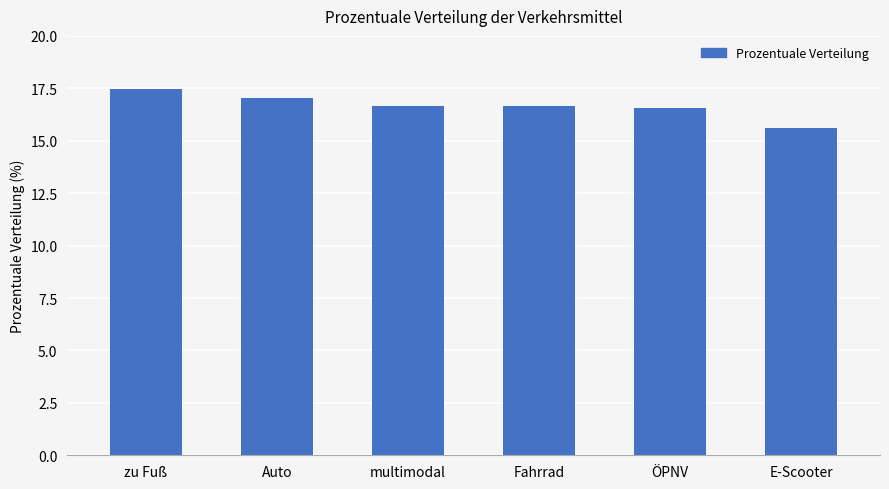

How many values are below 16?

1